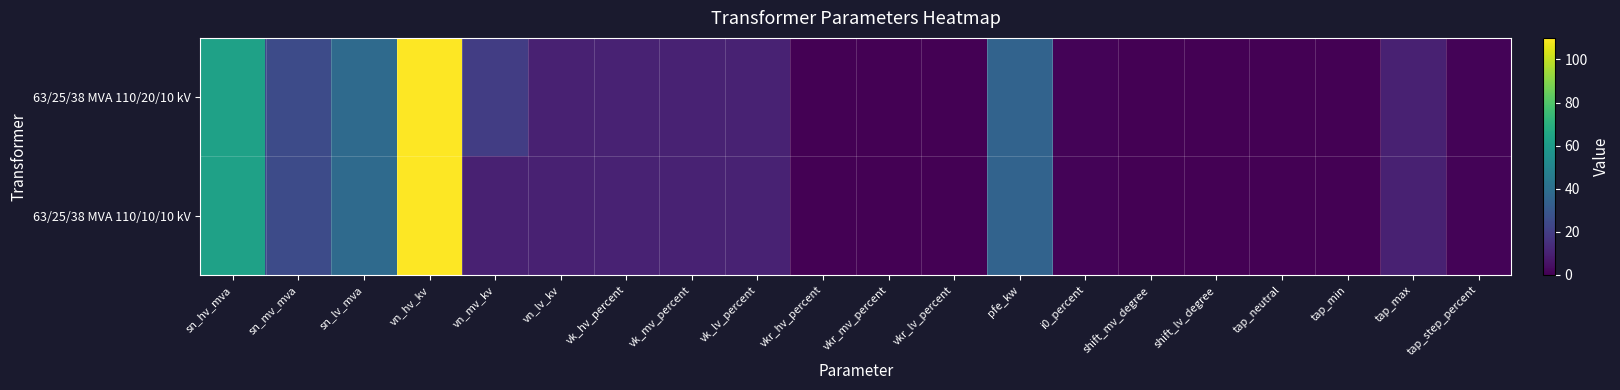

Reading left to right, transcribe all the data shown in this chart.

63/25/38 MVA 110/20/10 kV: sn_hv_mva=63.0	sn_mv_mva=25.0	sn_lv_mva=38.0	vn_hv_kv=110.0	vn_mv_kv=20.0	vn_lv_kv=10.0	vk_hv_percent=10.4	vk_mv_percent=10.4	vk_lv_percent=10.4	vkr_hv_percent=0.3	vkr_mv_percent=0.3	vkr_lv_percent=0.3	pfe_kw=35.0	i0_percent=0.9	shift_mv_degree=0.0	shift_lv_degree=0.0	tap_neutral=0.0	tap_min=0.0	tap_max=10.0	tap_step_percent=1.2
63/25/38 MVA 110/10/10 kV: sn_hv_mva=63.0	sn_mv_mva=25.0	sn_lv_mva=38.0	vn_hv_kv=110.0	vn_mv_kv=10.0	vn_lv_kv=10.0	vk_hv_percent=10.4	vk_mv_percent=10.4	vk_lv_percent=10.4	vkr_hv_percent=0.3	vkr_mv_percent=0.3	vkr_lv_percent=0.3	pfe_kw=35.0	i0_percent=0.9	shift_mv_degree=0.0	shift_lv_degree=0.0	tap_neutral=0.0	tap_min=0.0	tap_max=10.0	tap_step_percent=1.2